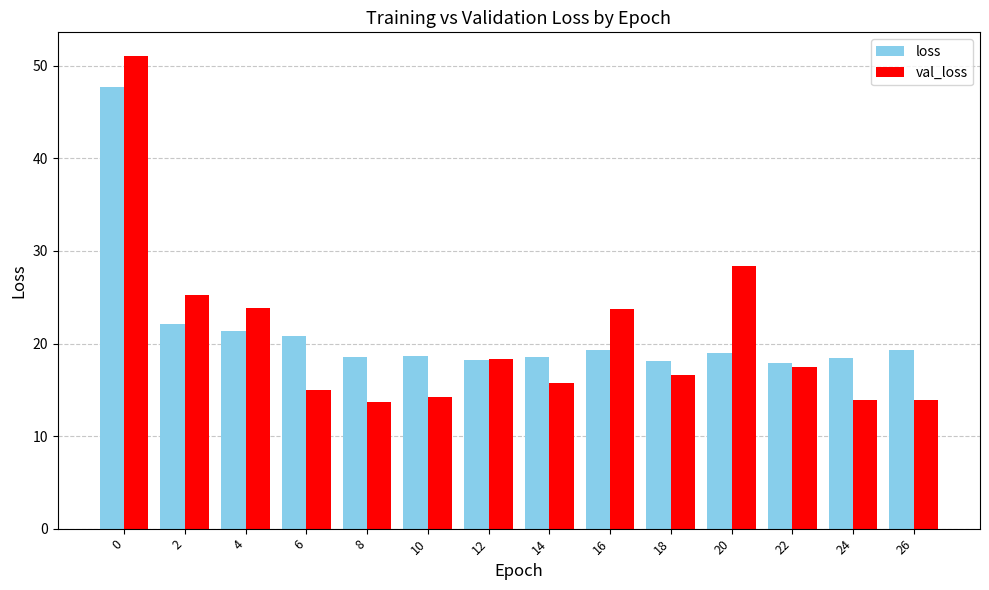

List the series in order of their peak value, lowest first.

loss, val_loss